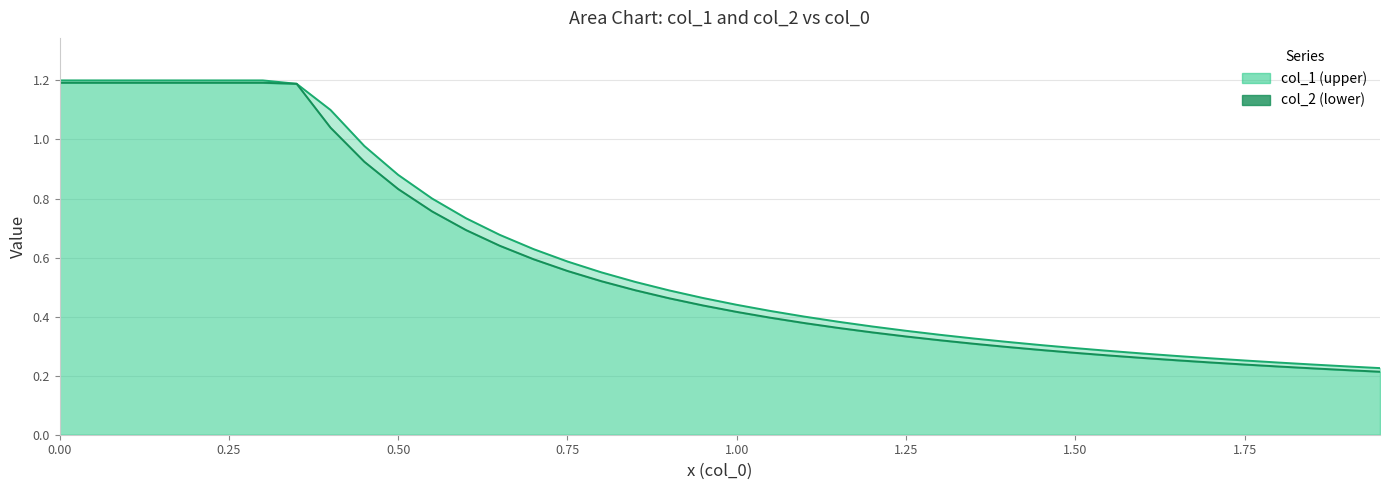

True or false: col_2 lower has more than 0 interior local peaks.

False